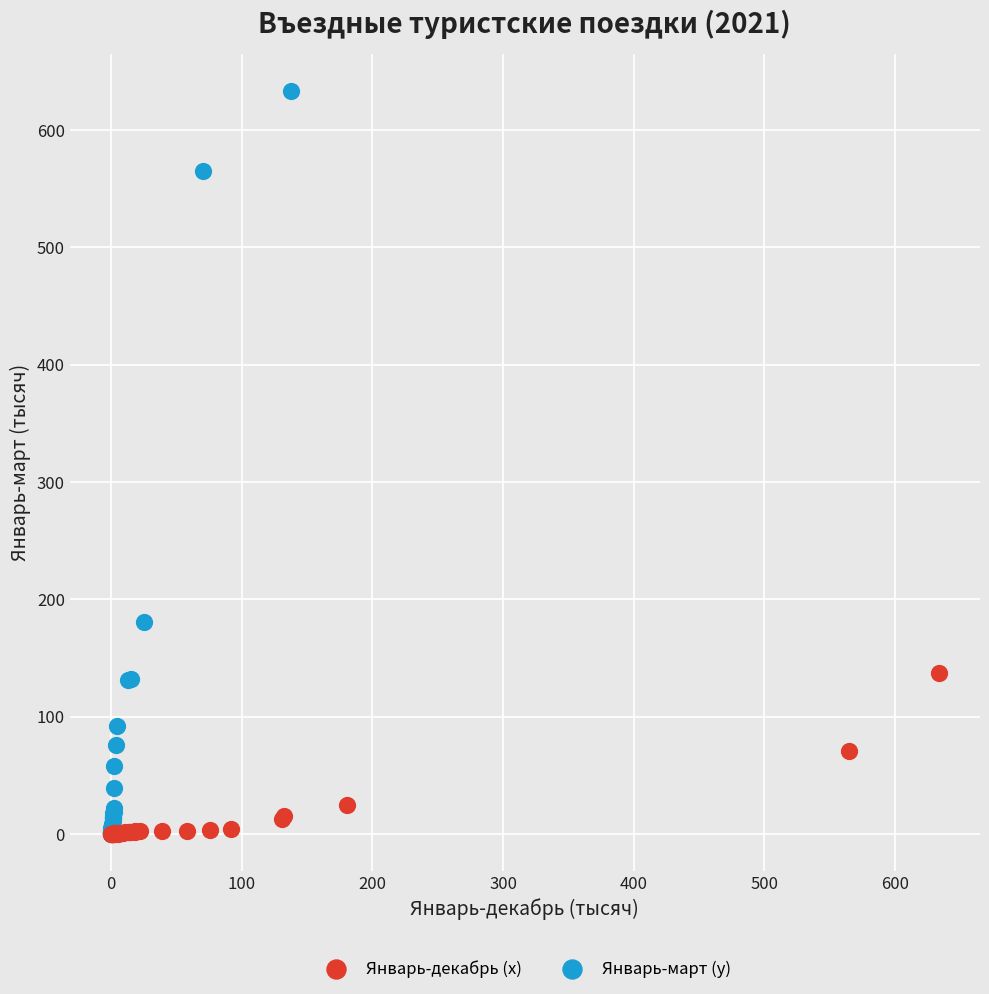

Which series has the widest spread of Y values?

Январь-март (y)